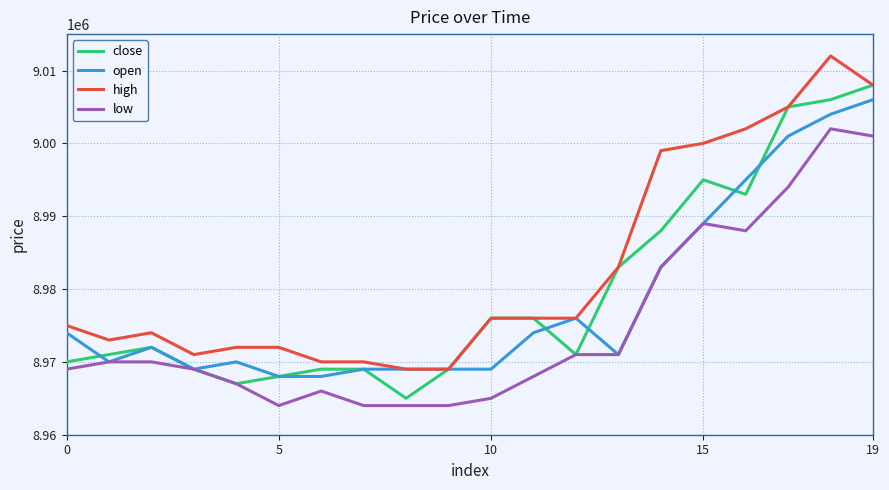

True or false: low and high cross at least once.

False